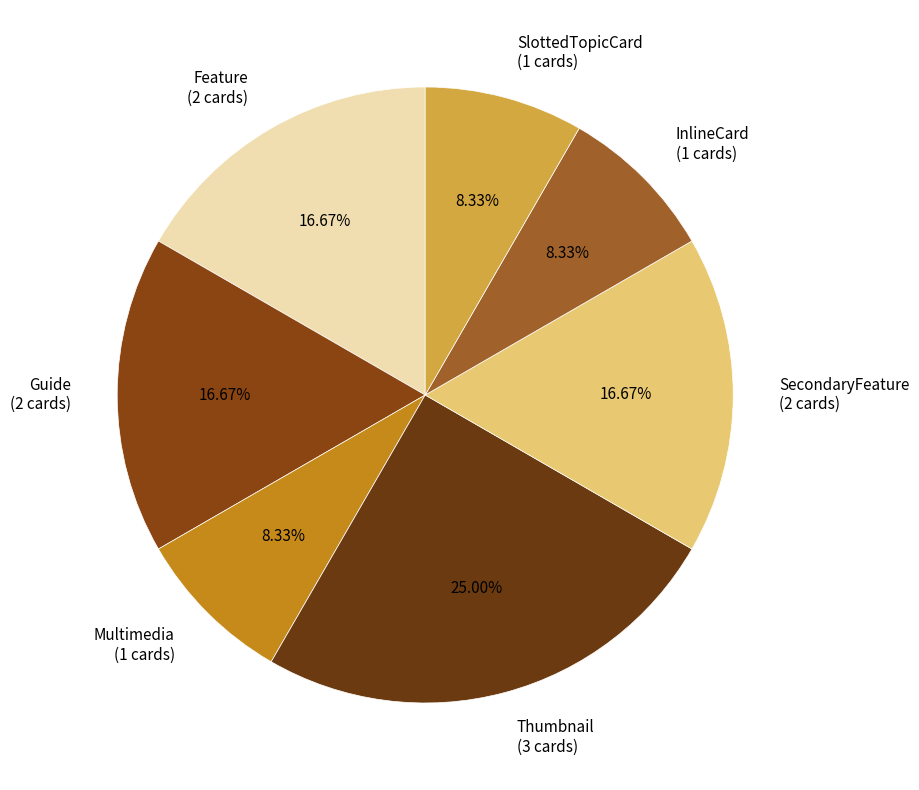

Between Thumbnail (3 cards) and InlineCard (1 cards), which is larger?

Thumbnail (3 cards)